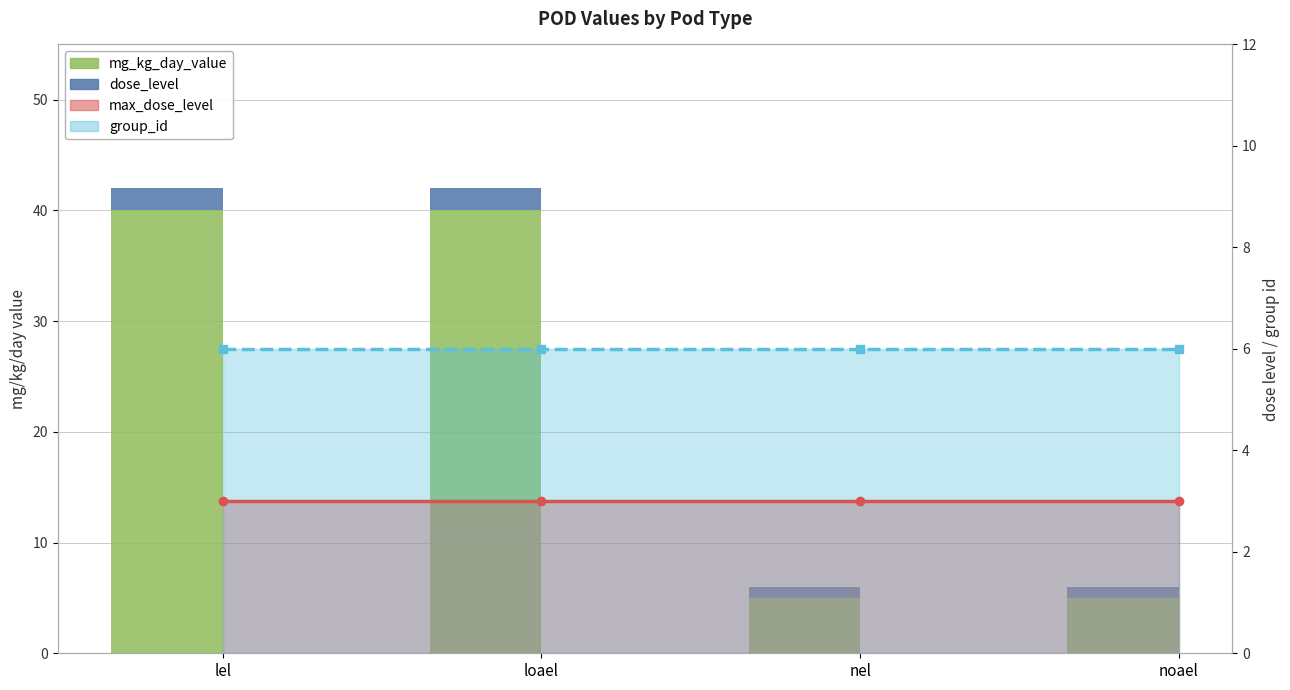

What is the value of the dose_level bar at the 4th from the left?

1